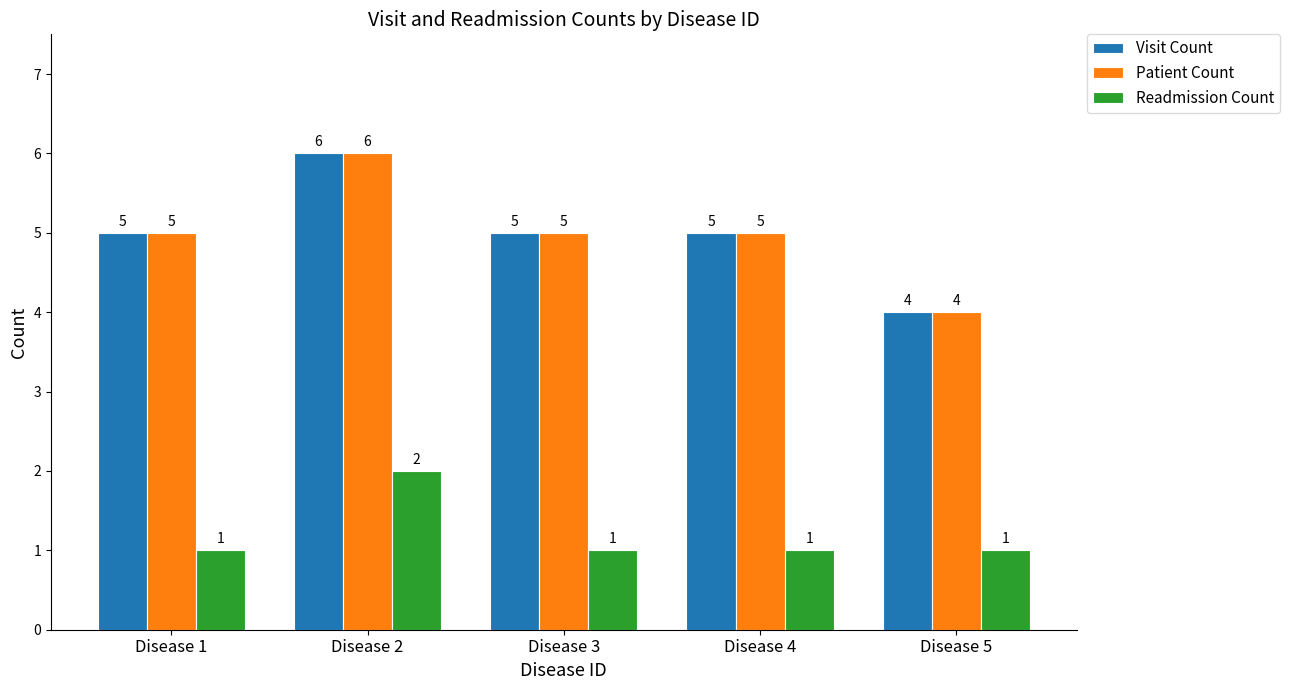

How many categories are shown in the chart?

5